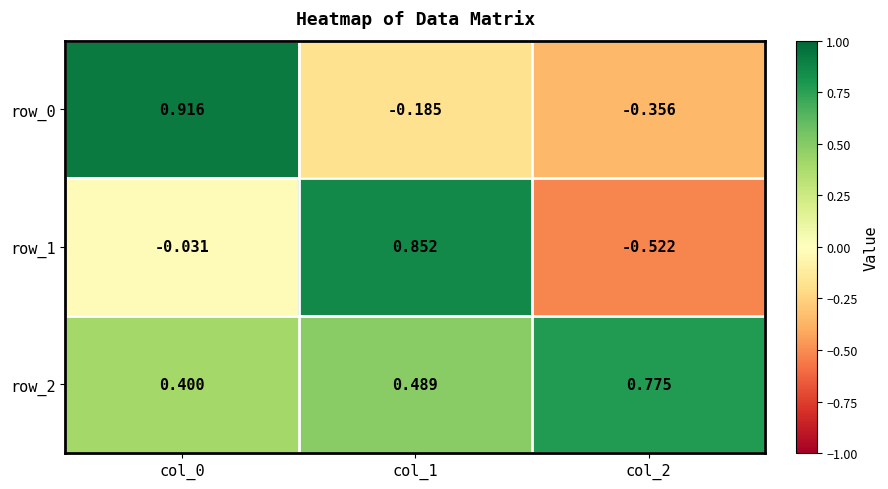

Is the value of row_0 at col_1 greater than the value of row_2 at col_2?

No